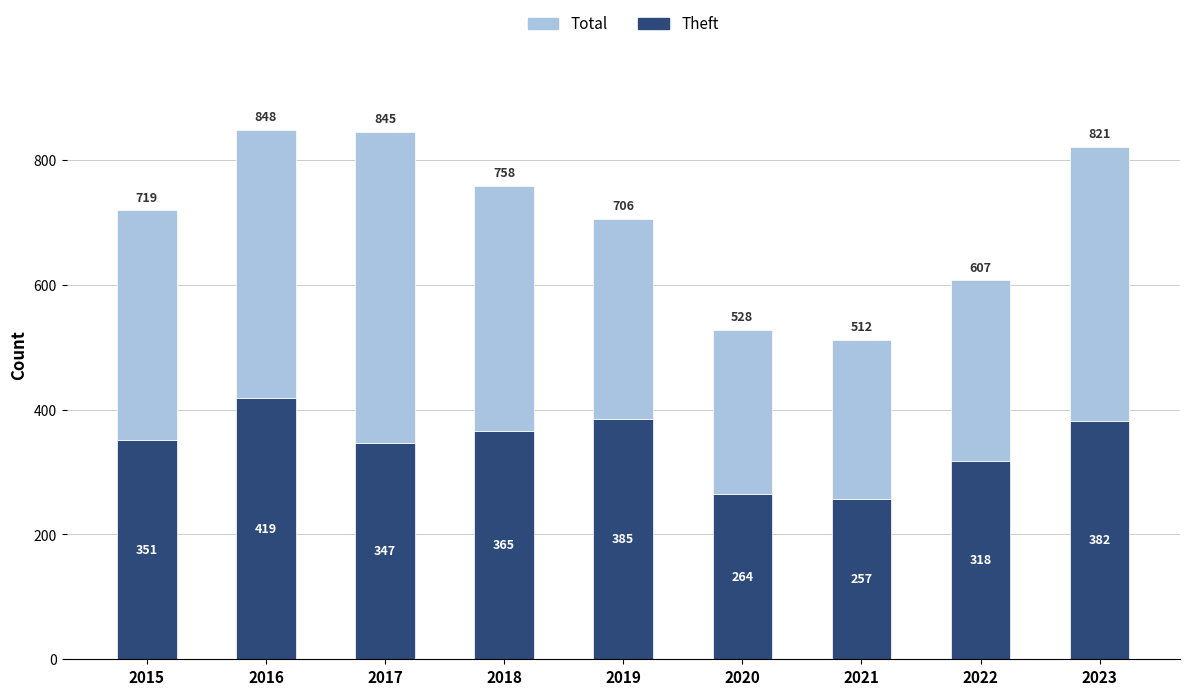

True or false: Theft has a value of 423 at 2020.

False